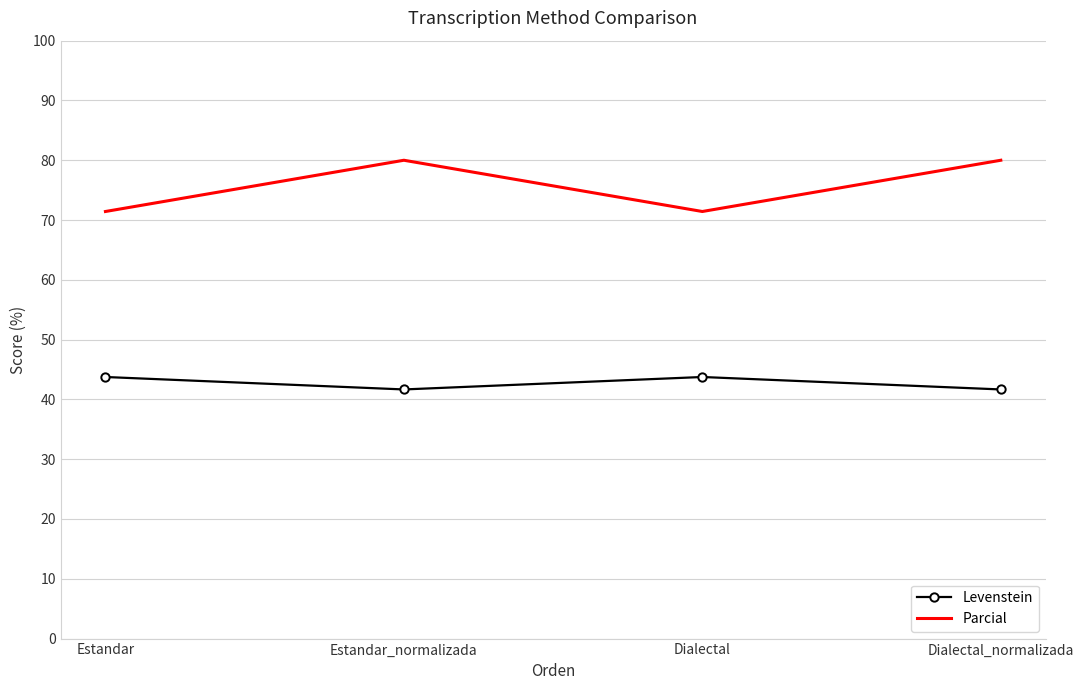

Is it true that Parcial equals 80.0 at Estandar_normalizada?

True